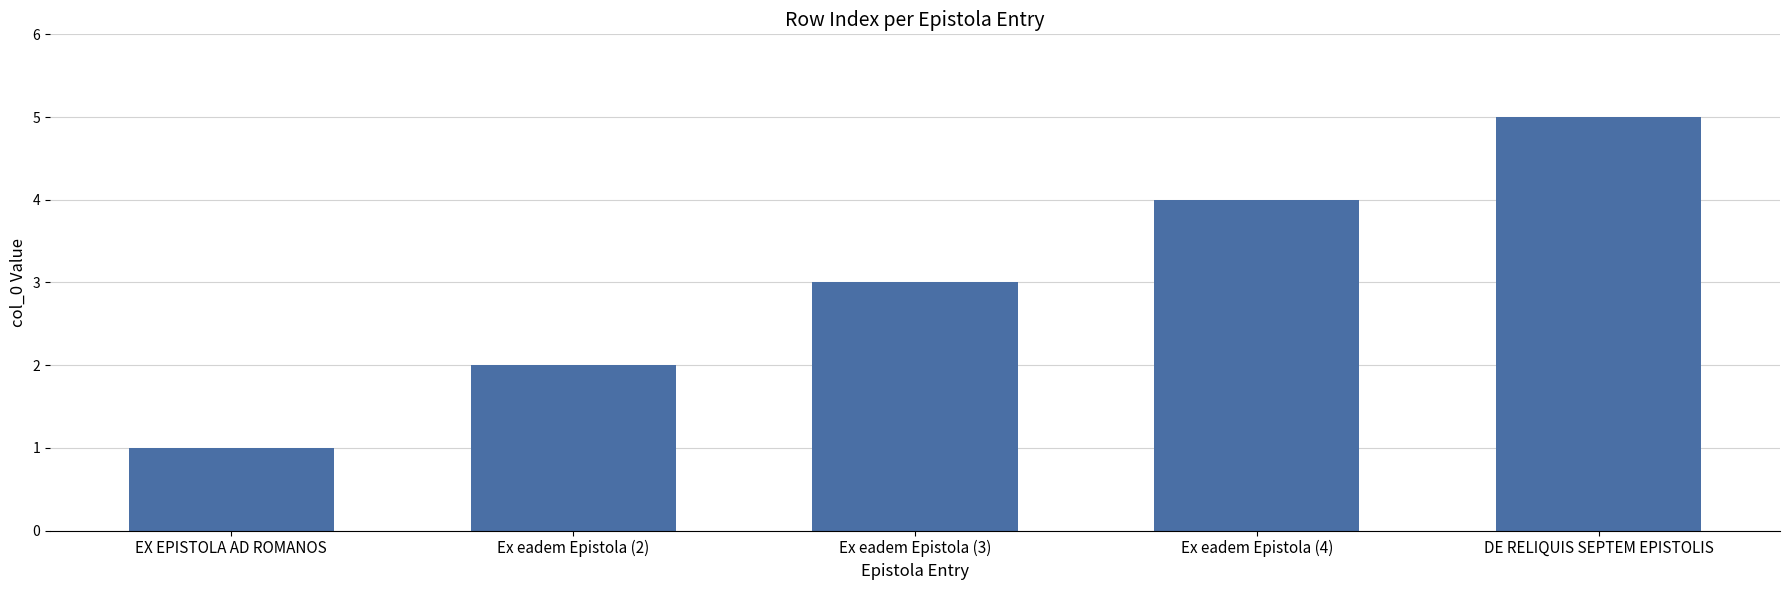

List the labels in order of value, smallest first.

EX EPISTOLA AD ROMANOS, Ex eadem Epistola (2), Ex eadem Epistola (3), Ex eadem Epistola (4), DE RELIQUIS SEPTEM EPISTOLIS